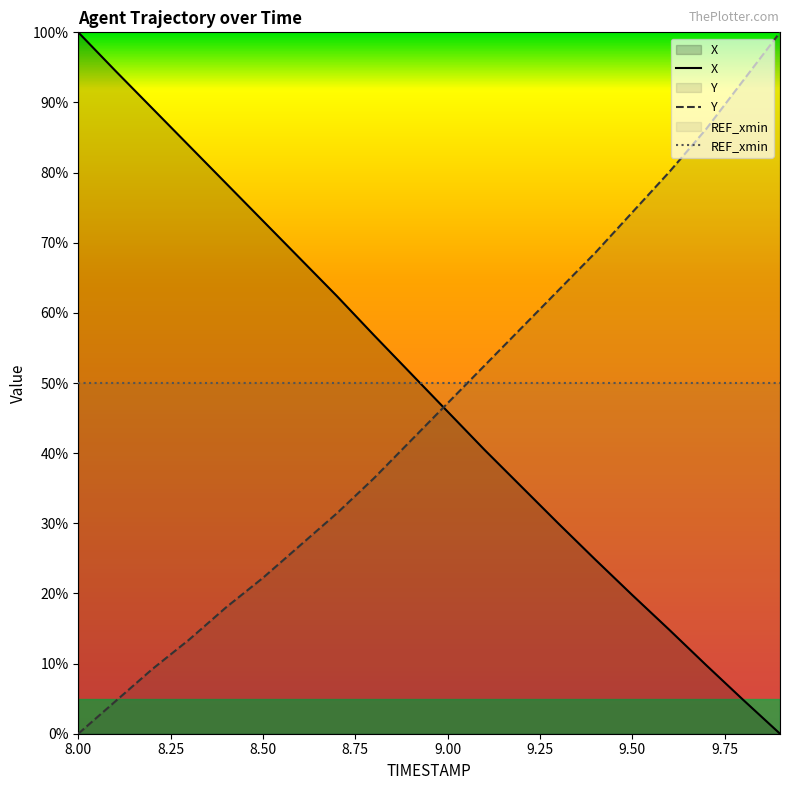

At how many categories does at least one series exceed 34?

20